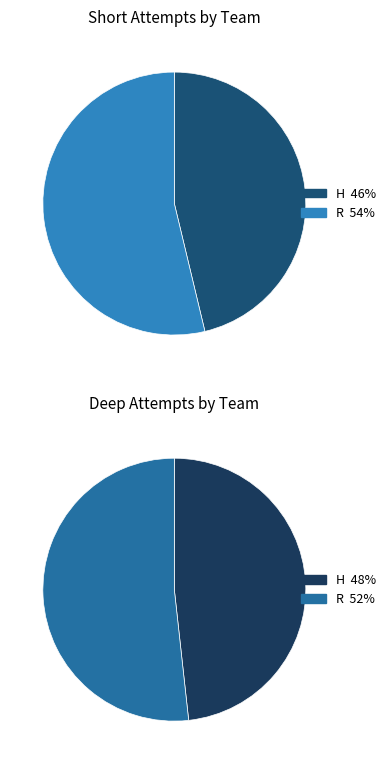

Which has a higher value, R or H?

R